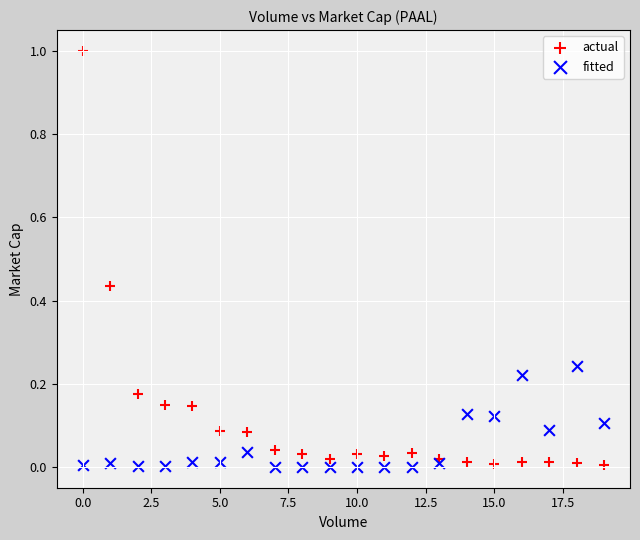

Which series contains the highest Y value?

actual